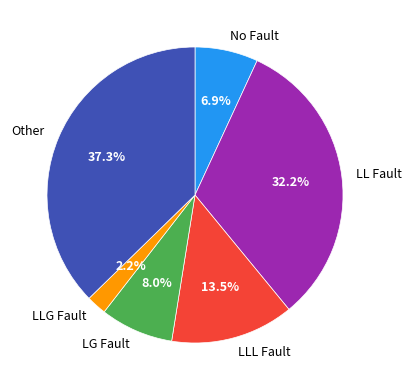

Rank the categories by value from lowest to highest.

LLG Fault, No Fault, LG Fault, LLL Fault, LL Fault, Other